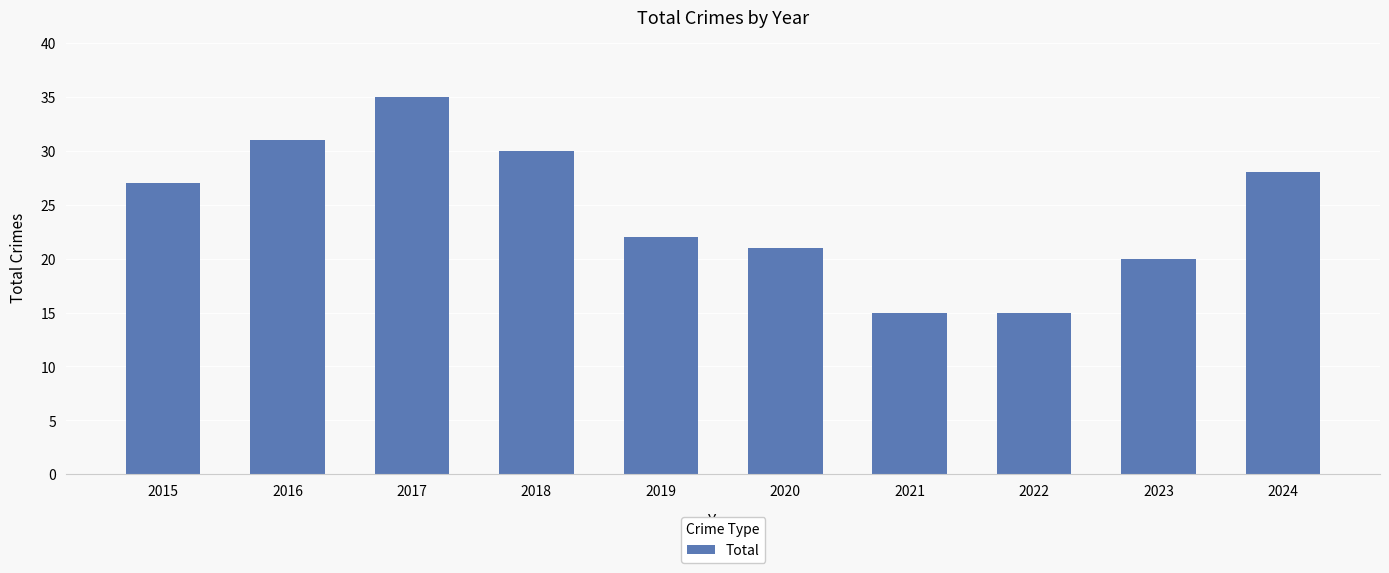

Reading left to right, extract all data points from this chart.

27	31	35	30	22	21	15	15	20	28